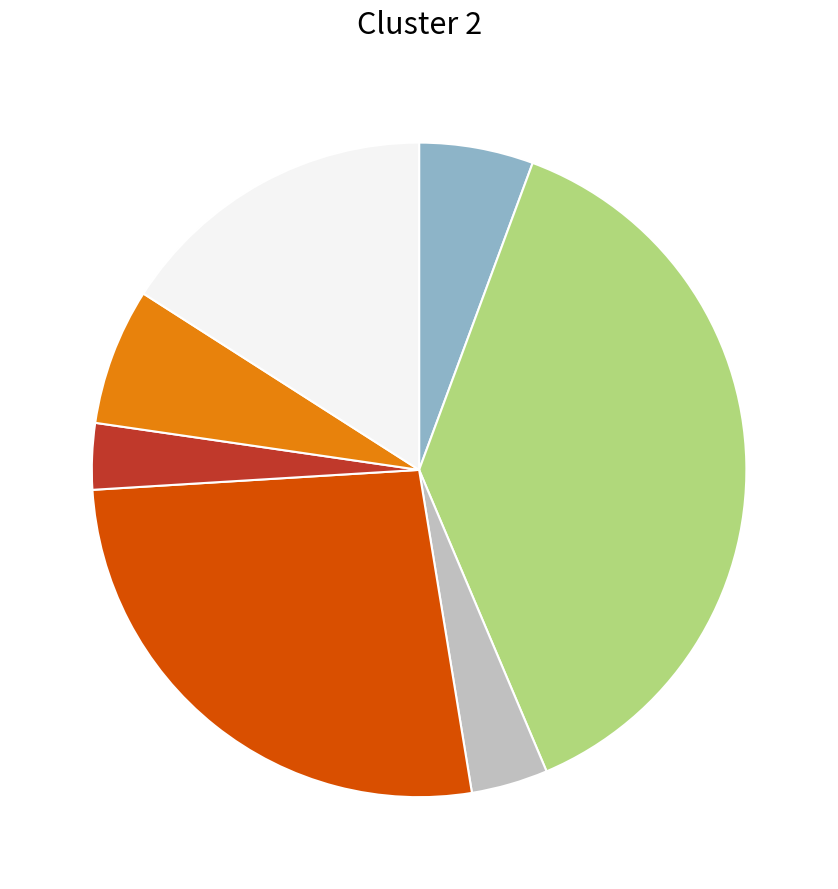

Is there a majority slice in this chart?

No